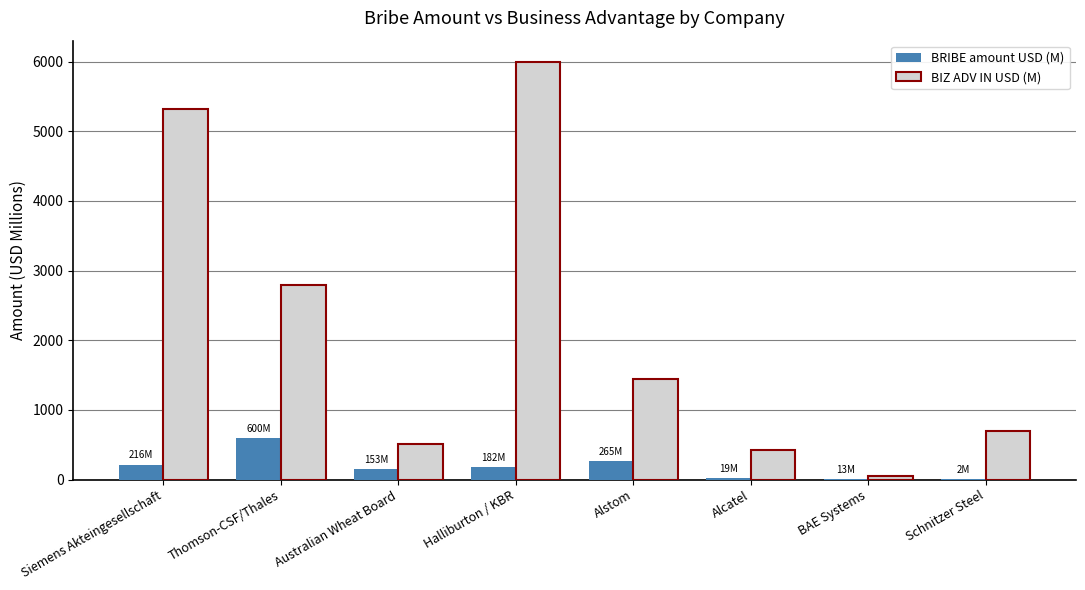

What is the sum of all BIZ ADV IN USD (M) values?

17245.5